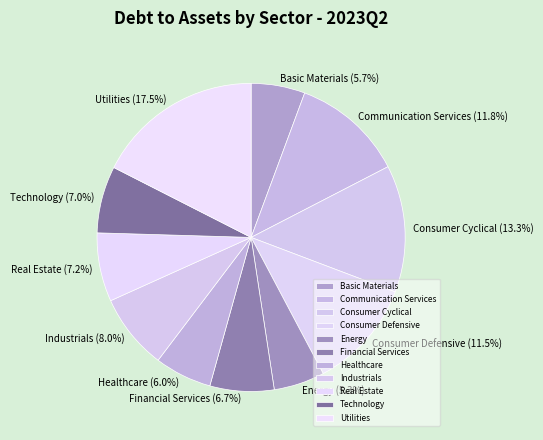

Do Consumer Cyclical and Technology together represent more than half of the pie?

No